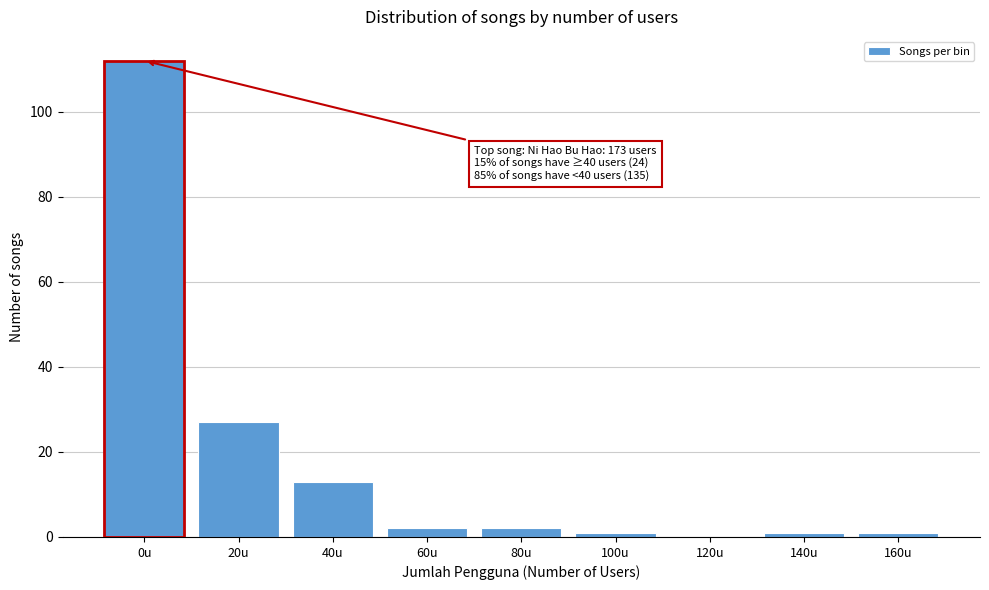

Reading left to right, transcribe all the data shown in this chart.

0u=112	20u=27	40u=13	60u=2	80u=2	100u=1	120u=0	140u=1	160u=1